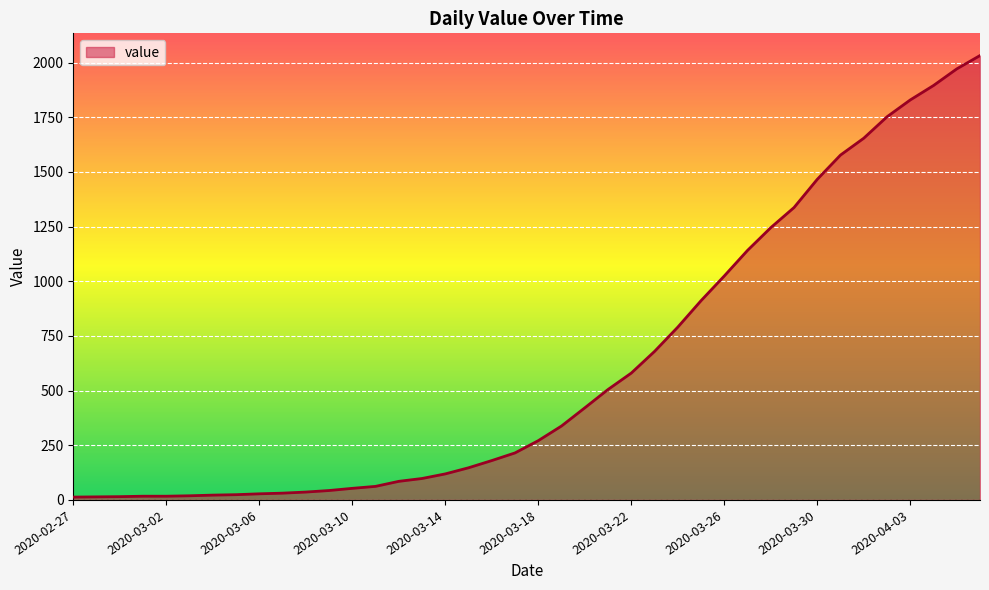

What is the greatest value displayed?

2032